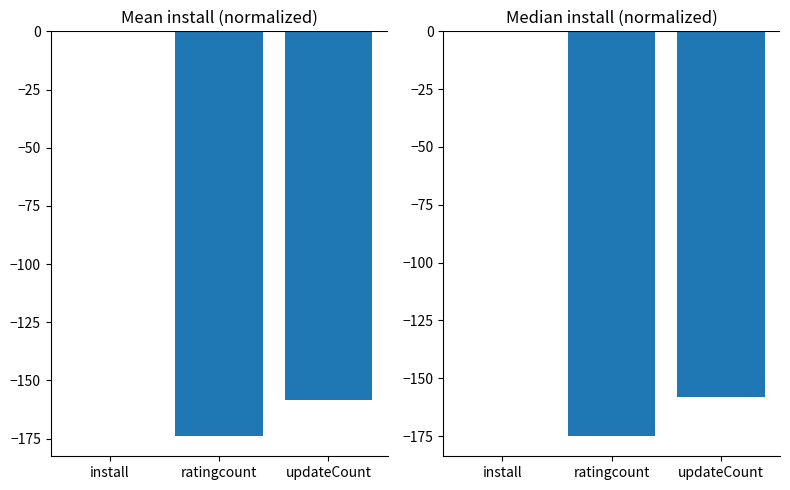

What is the minimum value for mean?

-173.9